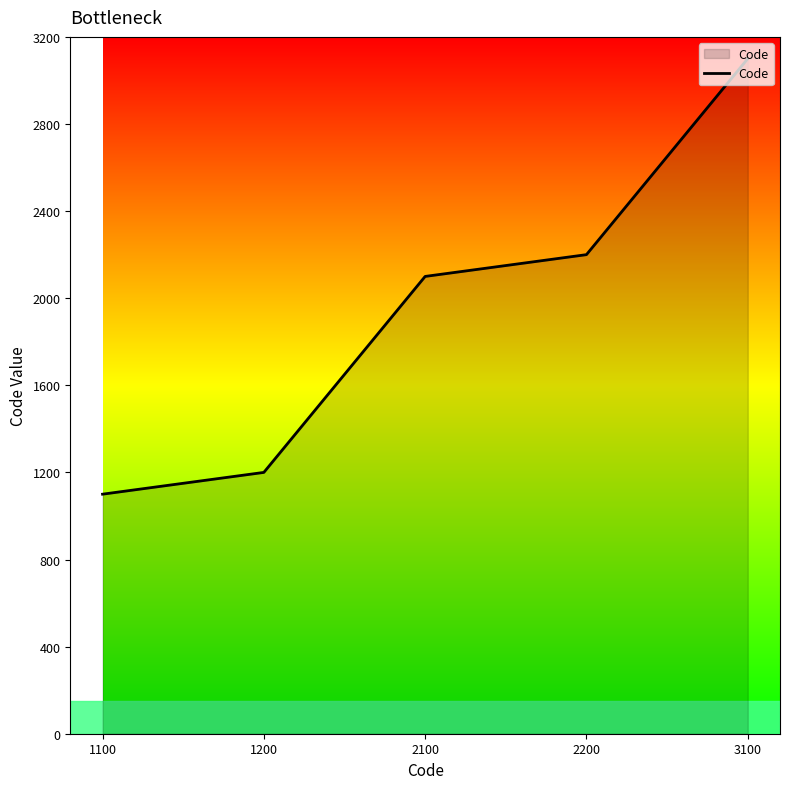

Does the chart have visible grid lines?

No